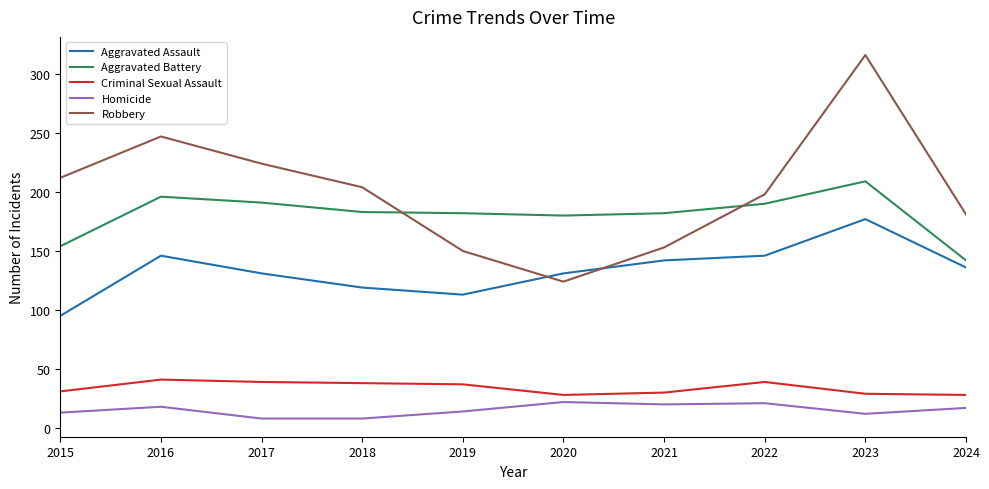

Which series changed the most between 2015 and 2019?

Robbery